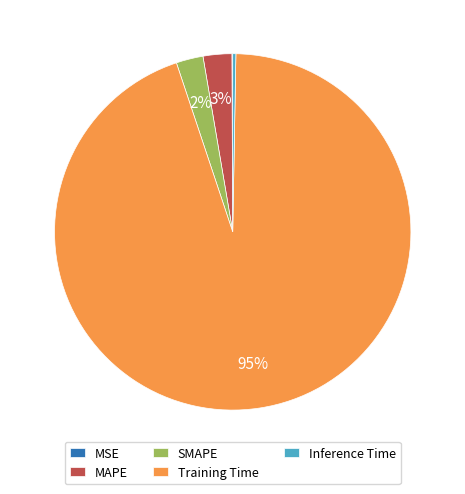

To the nearest percent, what percentage of the pie is Training Time?

95%